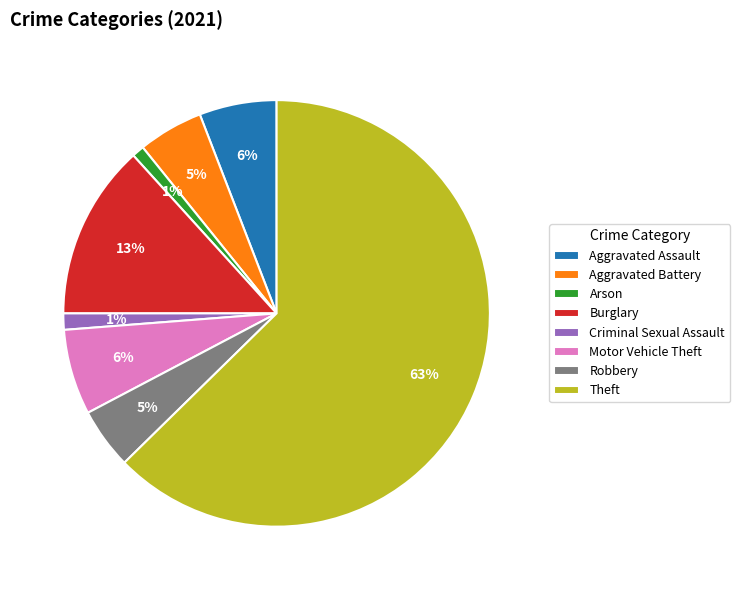

To the nearest percent, what is the difference between the largest and smallest slice percentages?

62%